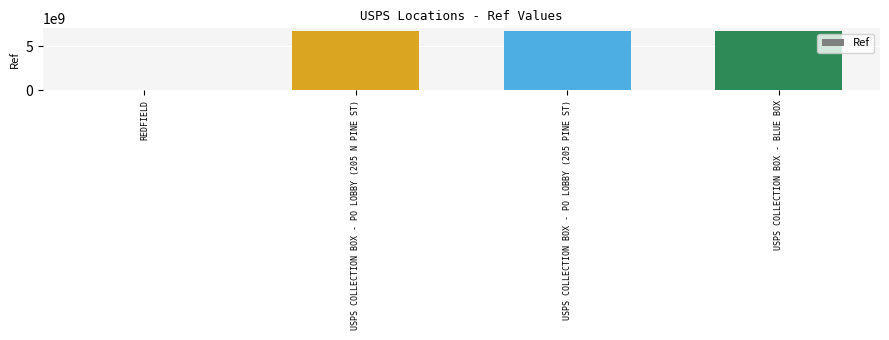

The chart shows a value of 6676900000 at USPS COLLECTION BOX - BLUE BOX. True or false?

True